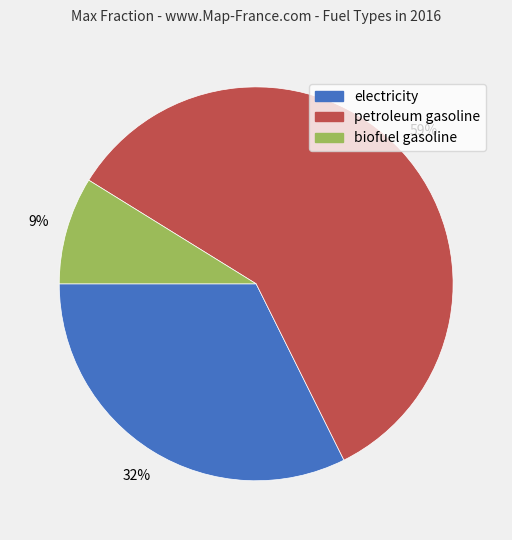

Rank the categories by value from highest to lowest.

petroleum gasoline, electricity, biofuel gasoline